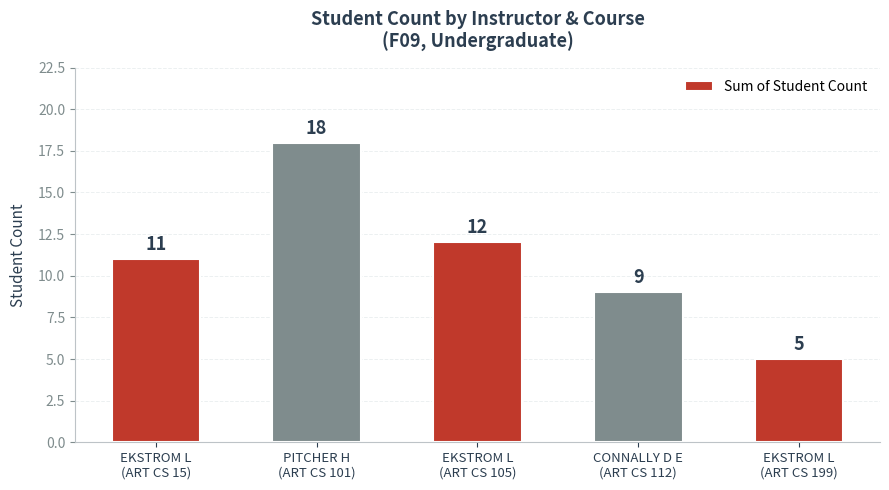

What is the value of the 5th bar from the left?

5